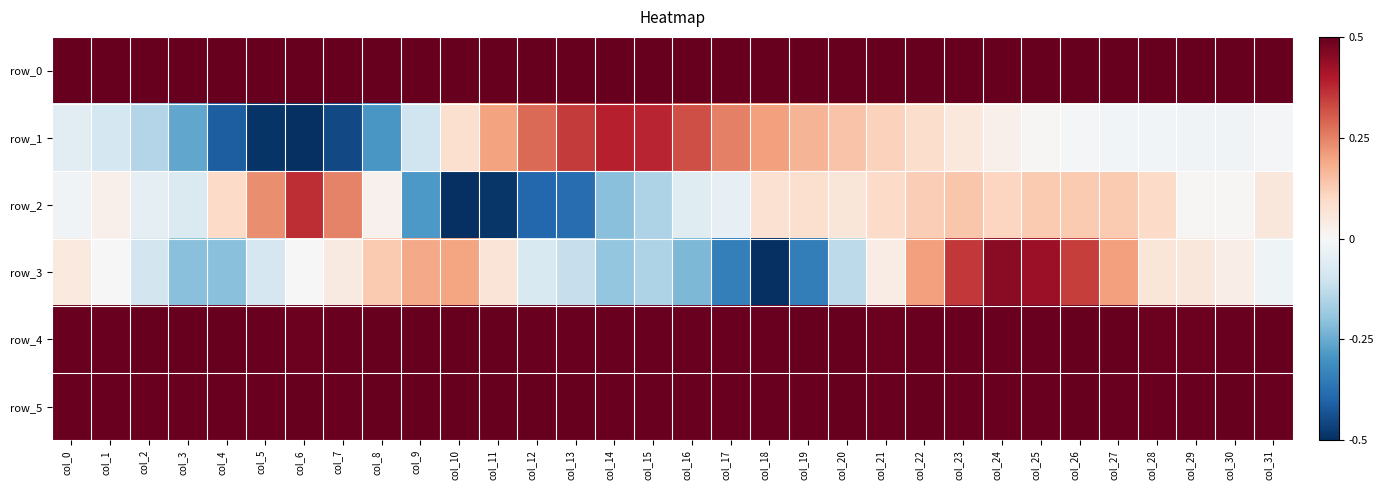

Reading left to right, list all the values displayed in this chart.

row_0: 1.0	1.0	1.0	1.0	1.0	1.0	1.0	1.0	1.0	1.0	1.0	1.0	1.0	1.0	1.0	1.0	1.0	1.0	1.0	1.0	1.0	1.0	1.0	1.0	1.0	1.0	1.0	1.0	1.0	1.0	1.0	1.0
row_1: -0.1	-0.2	-0.3	-0.5	-0.8	-1.0	-1.0	-0.9	-0.6	-0.2	0.2	0.4	0.6	0.7	0.8	0.8	0.6	0.5	0.4	0.3	0.3	0.2	0.2	0.1	0.1	0.0	-0.0	-0.0	-0.0	-0.0	-0.0	-0.0
row_2: -0.0	0.0	-0.1	-0.1	0.2	0.5	0.7	0.5	0.0	-0.6	-1.0	-1.0	-0.8	-0.8	-0.4	-0.3	-0.1	-0.1	0.2	0.2	0.1	0.2	0.2	0.3	0.2	0.3	0.3	0.3	0.2	0.0	0.0	0.1
row_3: 0.1	0.0	-0.2	-0.4	-0.4	-0.2	-0.0	0.1	0.3	0.4	0.4	0.1	-0.2	-0.2	-0.4	-0.3	-0.4	-0.7	-1.0	-0.7	-0.3	0.1	0.4	0.7	0.9	0.9	0.7	0.4	0.1	0.1	0.1	-0.0
row_4: 1.0	1.0	1.0	1.0	1.0	1.0	1.0	1.0	1.0	1.0	1.0	1.0	1.0	1.0	1.0	1.0	1.0	1.0	1.0	1.0	1.0	1.0	1.0	1.0	1.0	1.0	1.0	1.0	1.0	1.0	1.0	1.0
row_5: 1.0	1.0	1.0	1.0	1.0	1.0	1.0	1.0	1.0	1.0	1.0	1.0	1.0	1.0	1.0	1.0	1.0	1.0	1.0	1.0	1.0	1.0	1.0	1.0	1.0	1.0	1.0	1.0	1.0	1.0	1.0	1.0